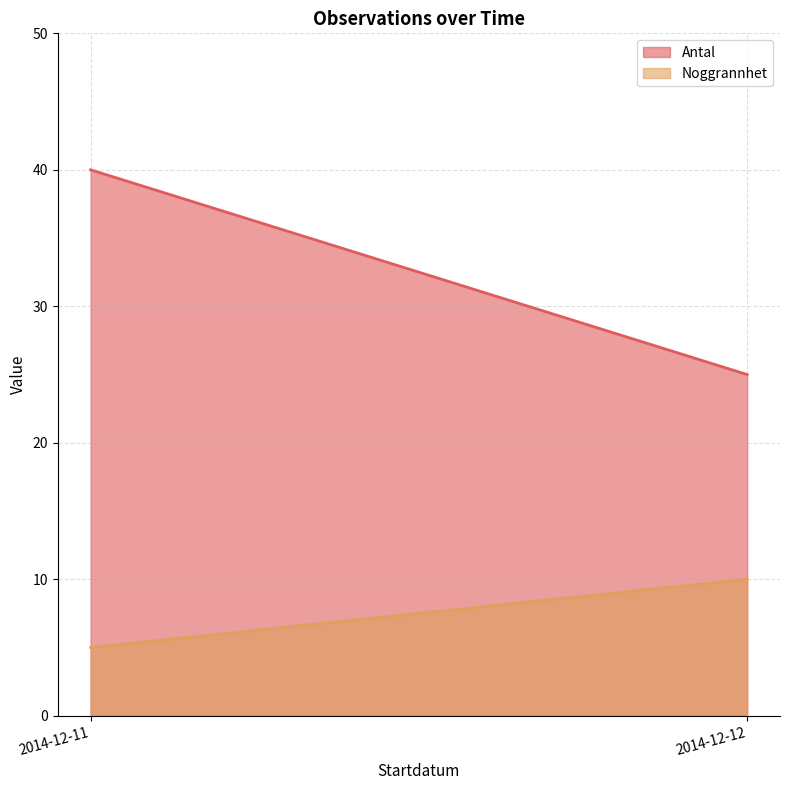

What are all the series names shown in the legend?

Antal, Noggrannhet